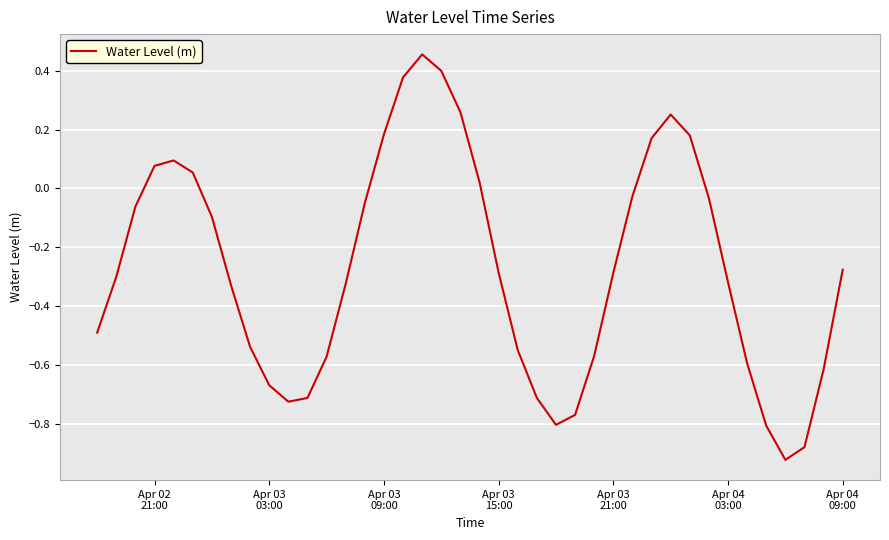

What is the difference between the maximum and minimum values?

1.4